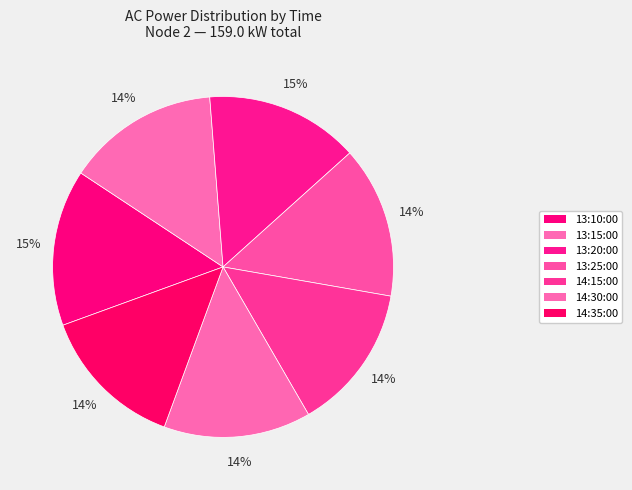

To the nearest percent, what portion does 13:20:00 represent?

15%